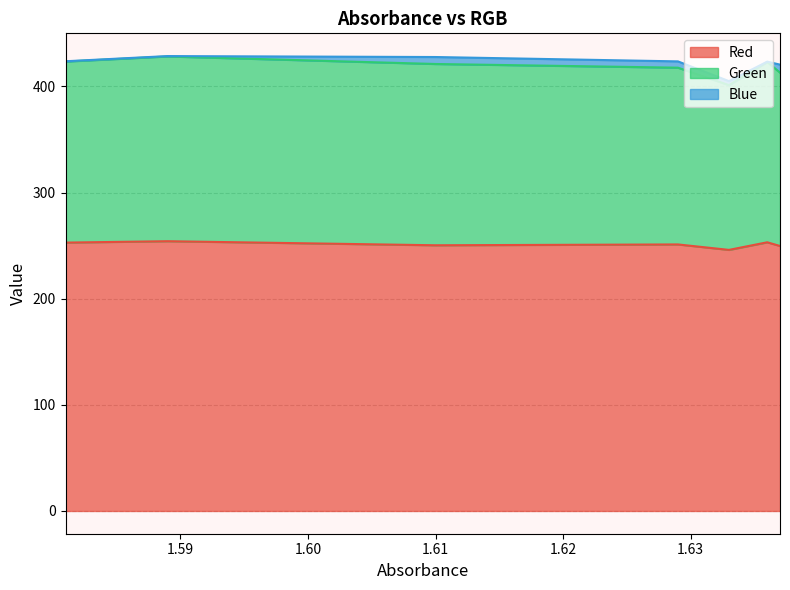

What is the lowest value of the Red series?

246.0